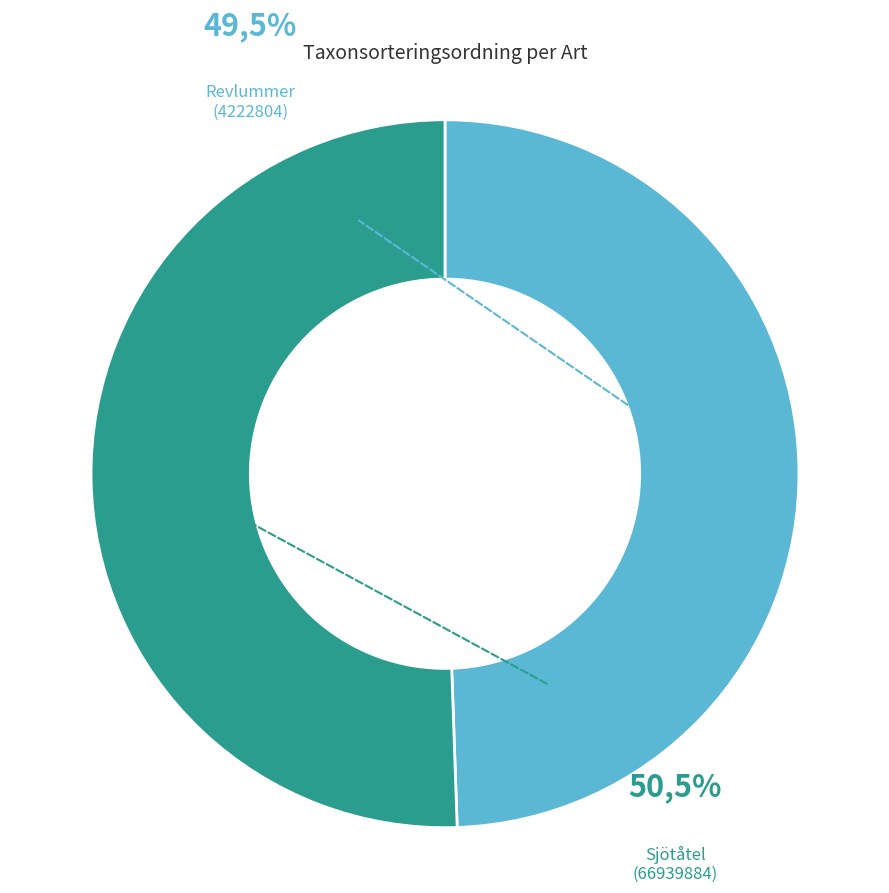

What is the majority slice?

Sjötåtel (66939884)